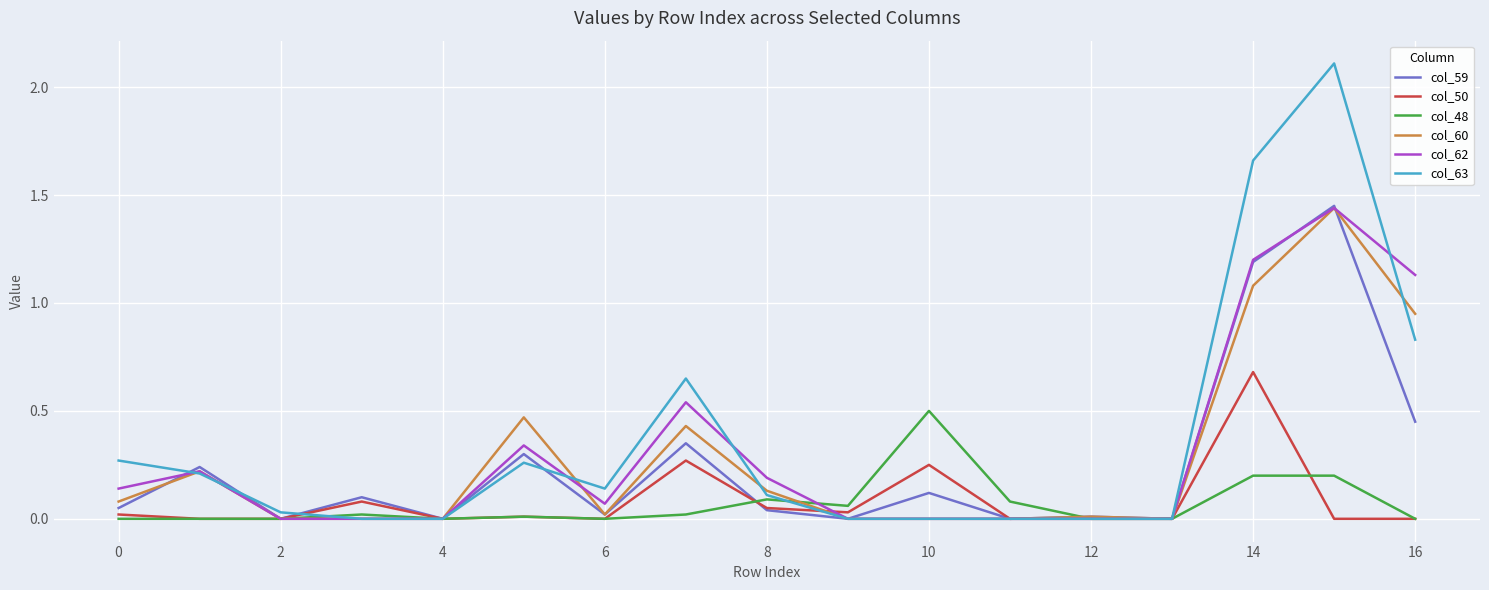

What is the greatest value displayed?

2.1